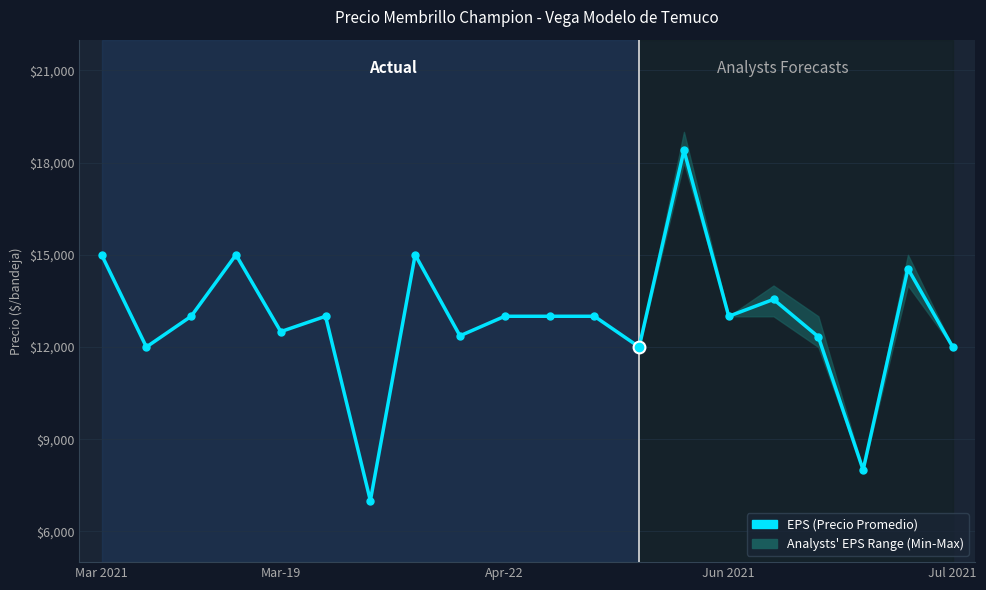

What is the label of the 11th point from the right?

Apr-22